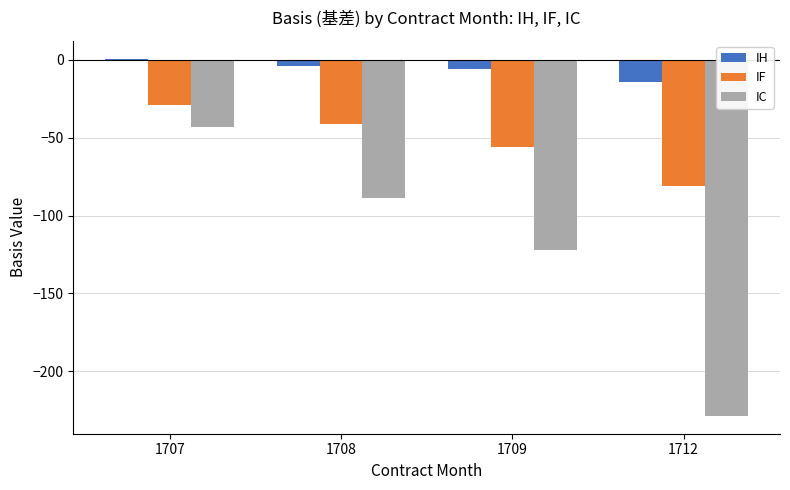

The value of IF at 1707 is -7.5. True or false?

False